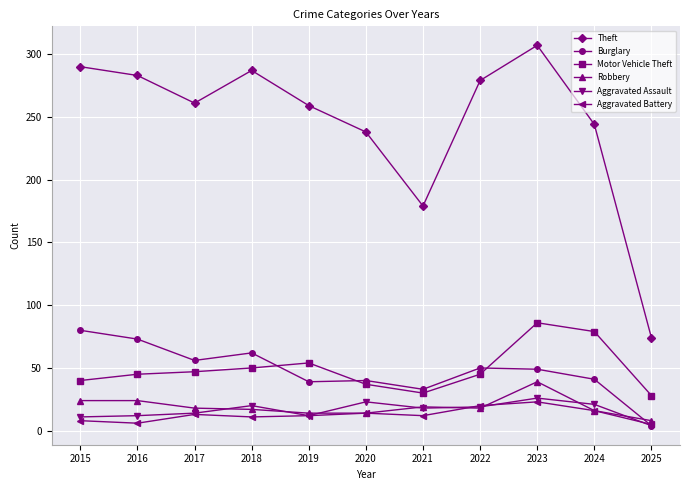

What is the approximate value of Motor Vehicle Theft at 2024?

79